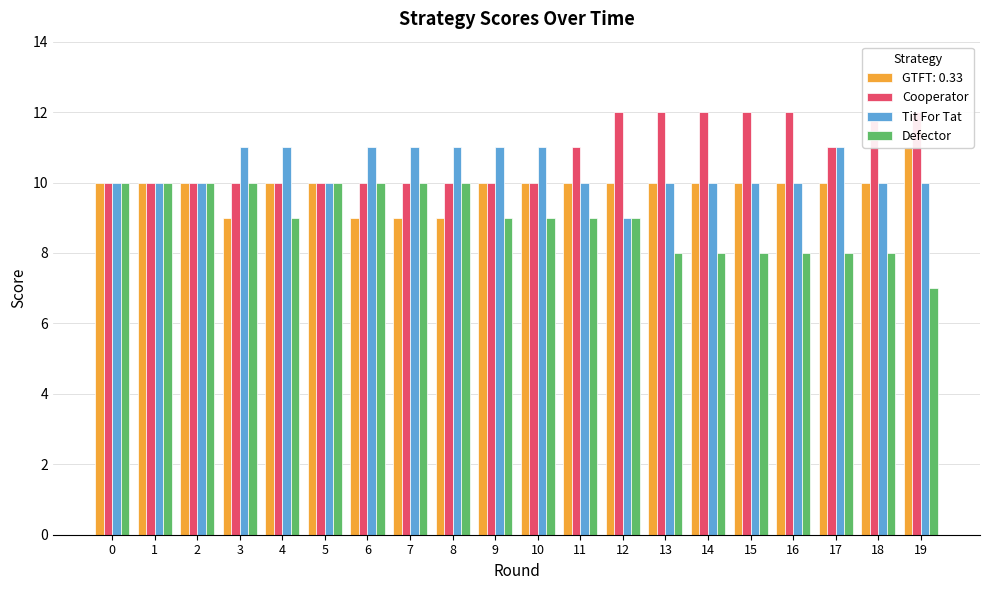

What is the lowest value of the Defector series?

7